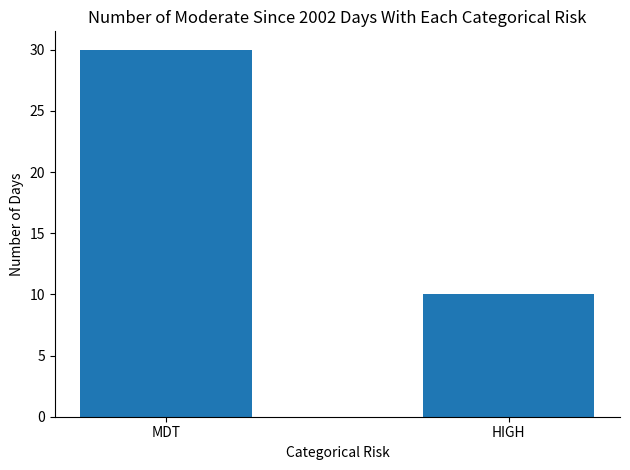

What is the label of the 2nd bar from the left?

HIGH